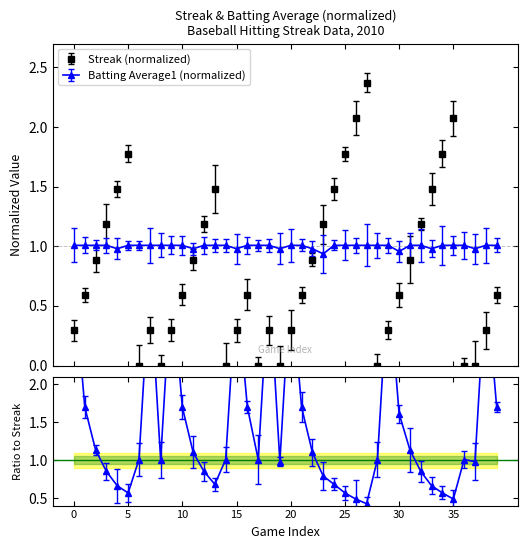

Which has a higher value, 14 or 38?

38